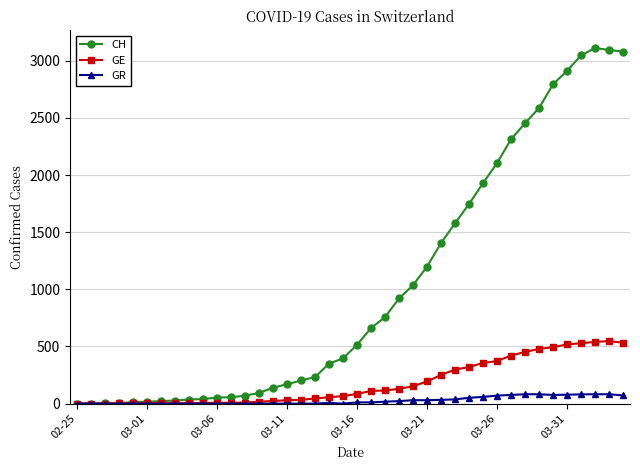

Which series has the largest total across all categories?

CH